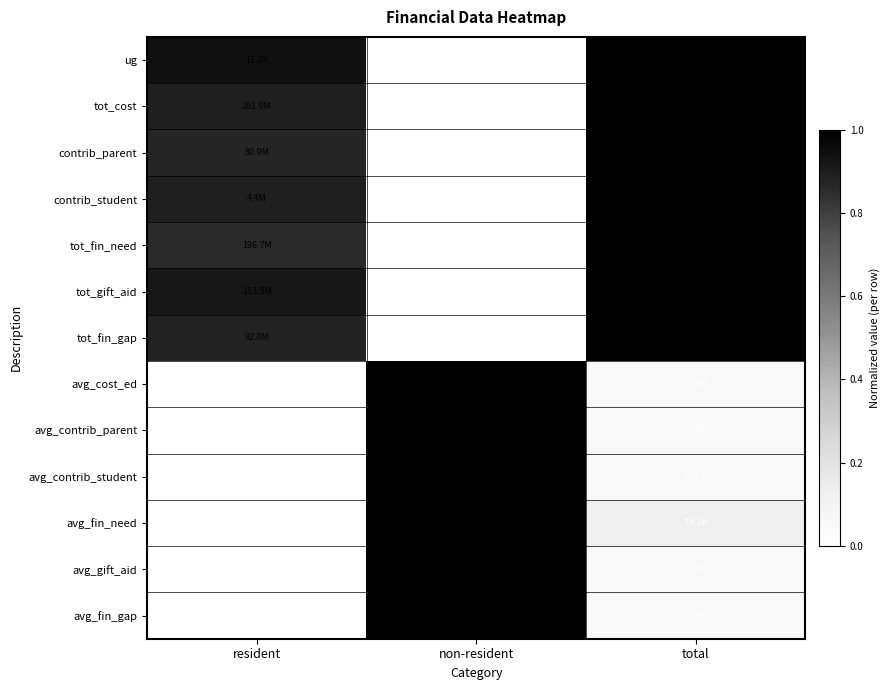

How many series are shown in this chart?

13